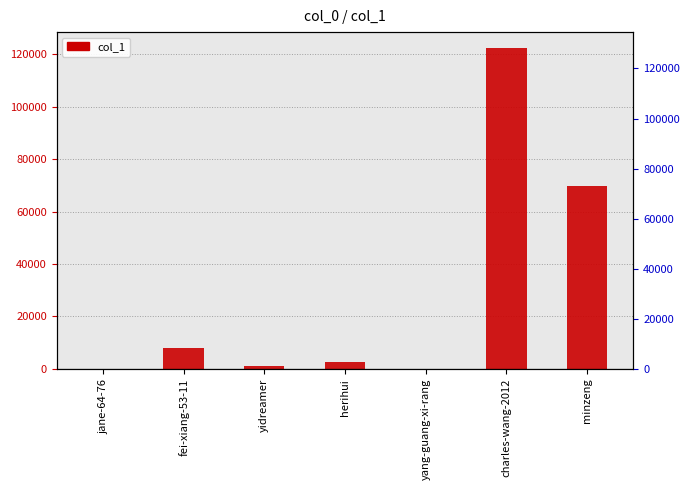

What is the change in value from herihui to minzeng?

+67298